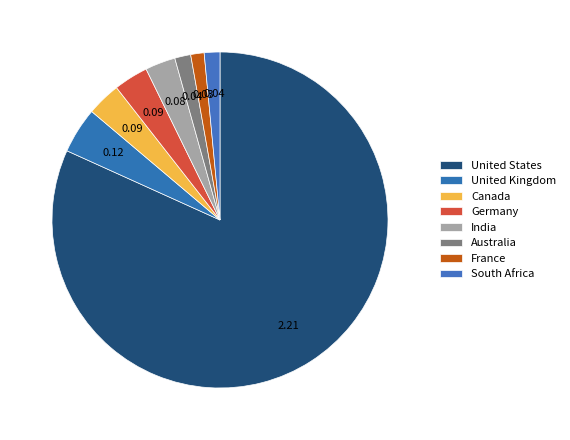

True or false: India accounts for 3% of the total.

True